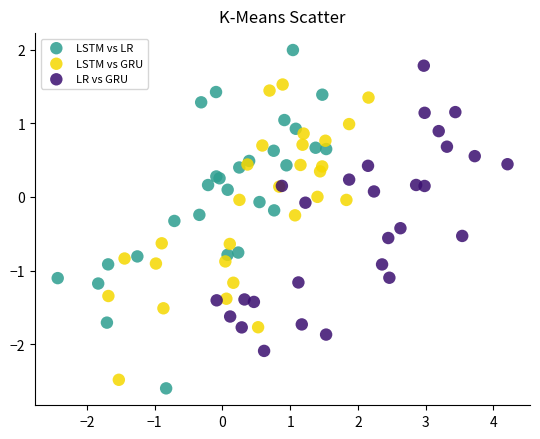

Which series contains the lowest Y value?

LSTM vs LR